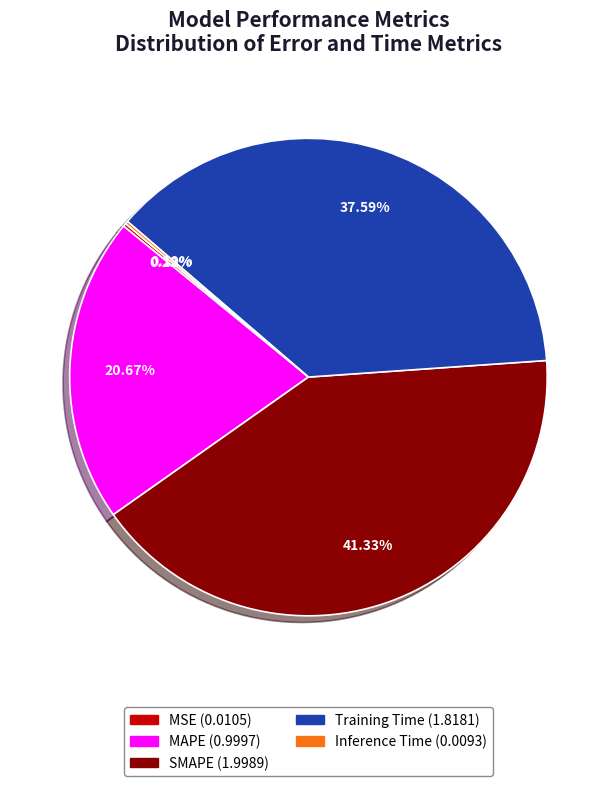

Between Training Time and MAPE, which is larger?

Training Time